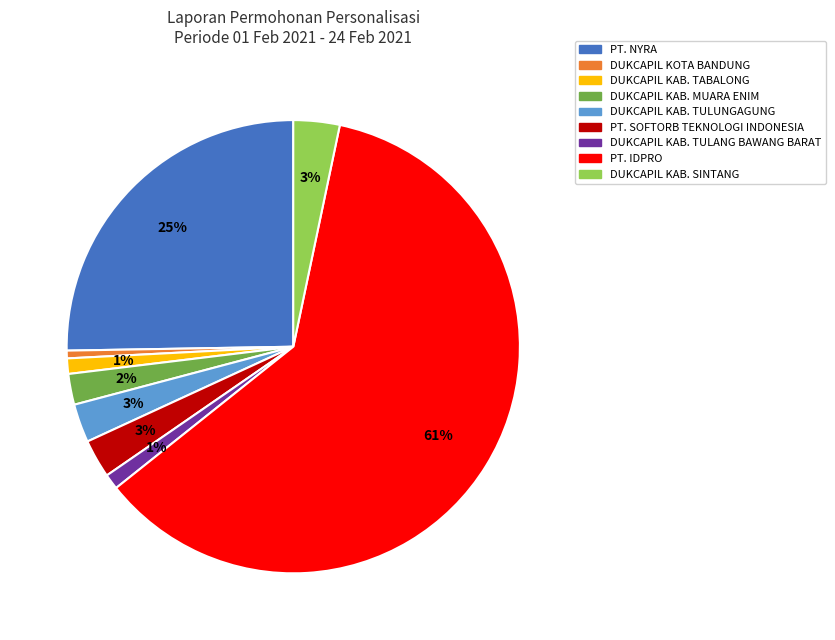

To the nearest percent, what is the average slice percentage?

11%